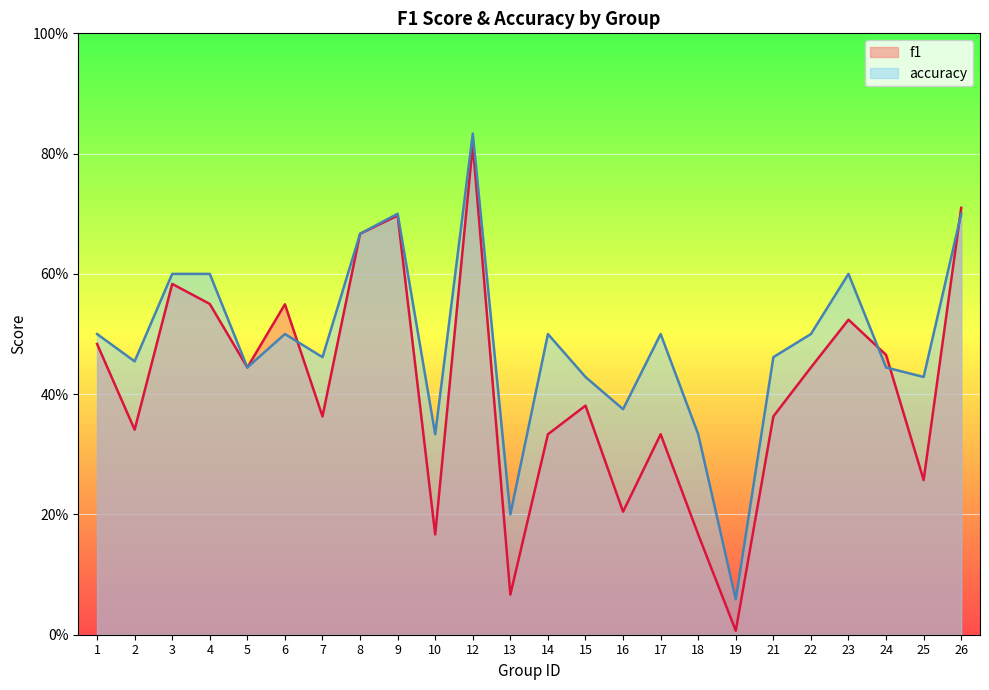

How many lines are shown in the chart?

2